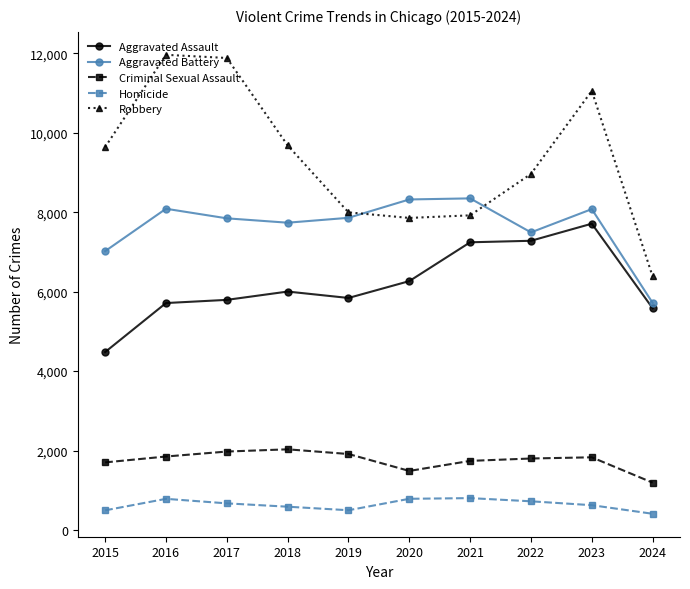

What is the difference between the maximum and second lowest values in the Aggravated Battery series?

1328